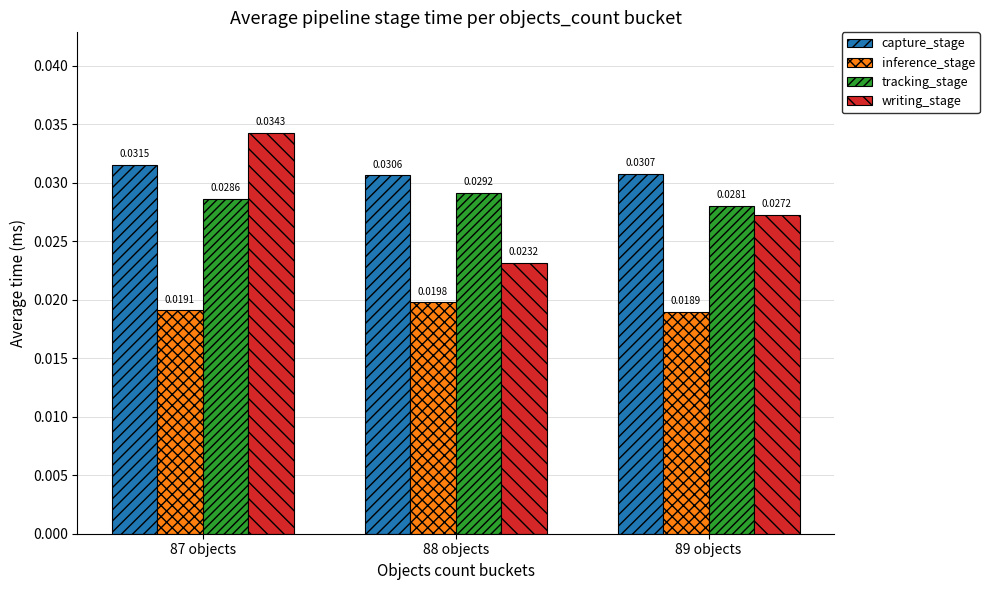

What position from the left is 87 objects?

1